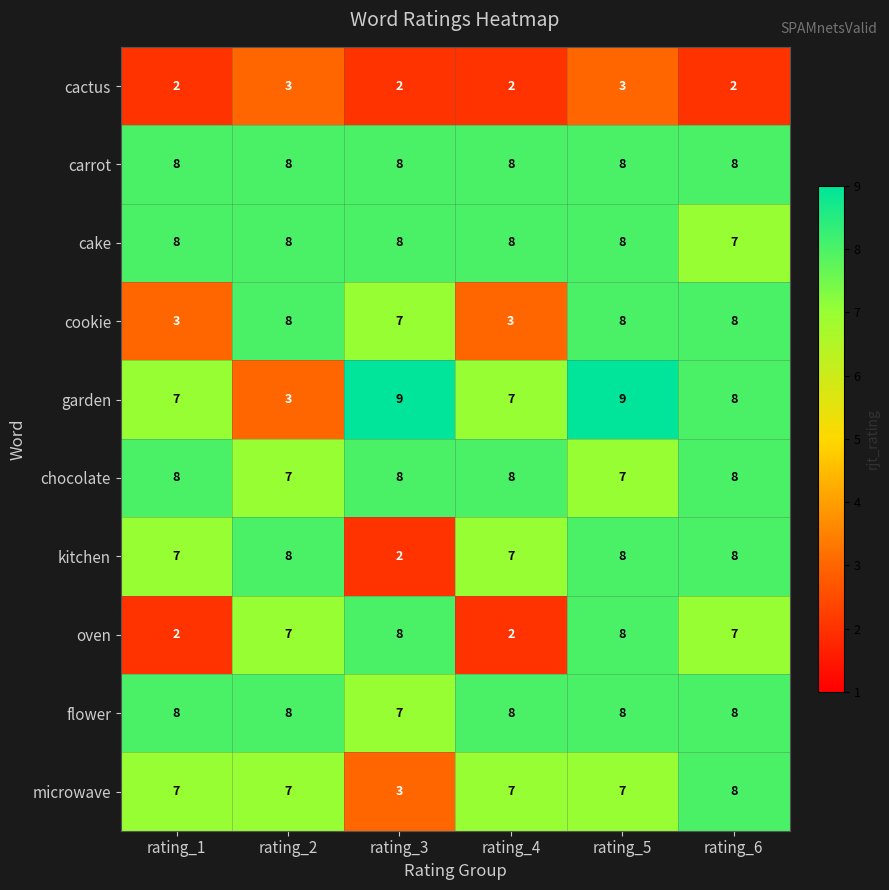

The oven series shows 8 at rating_5. True or false?

True